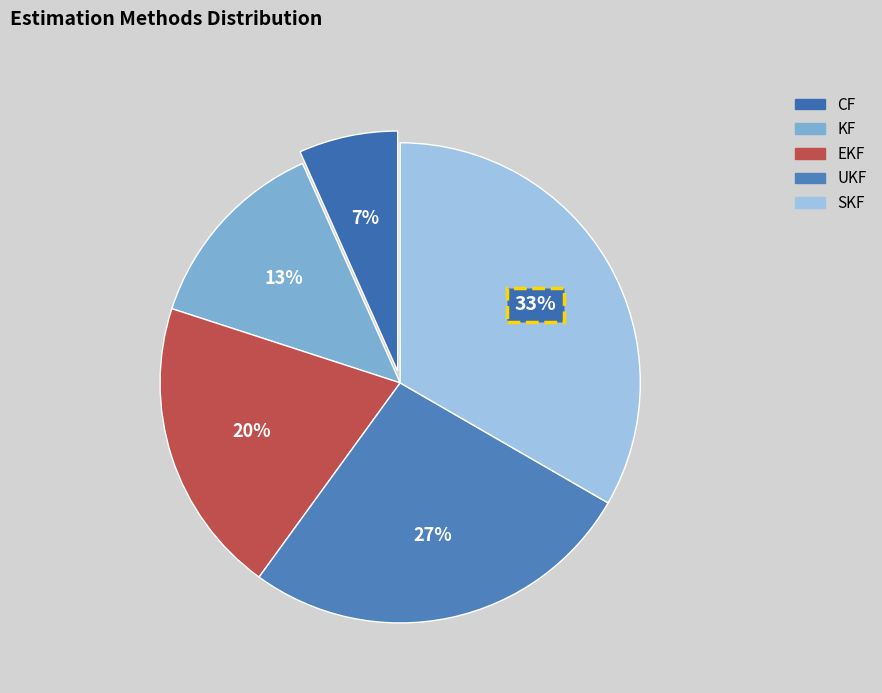

Rank the categories by value from highest to lowest.

SKF, UKF, EKF, KF, CF